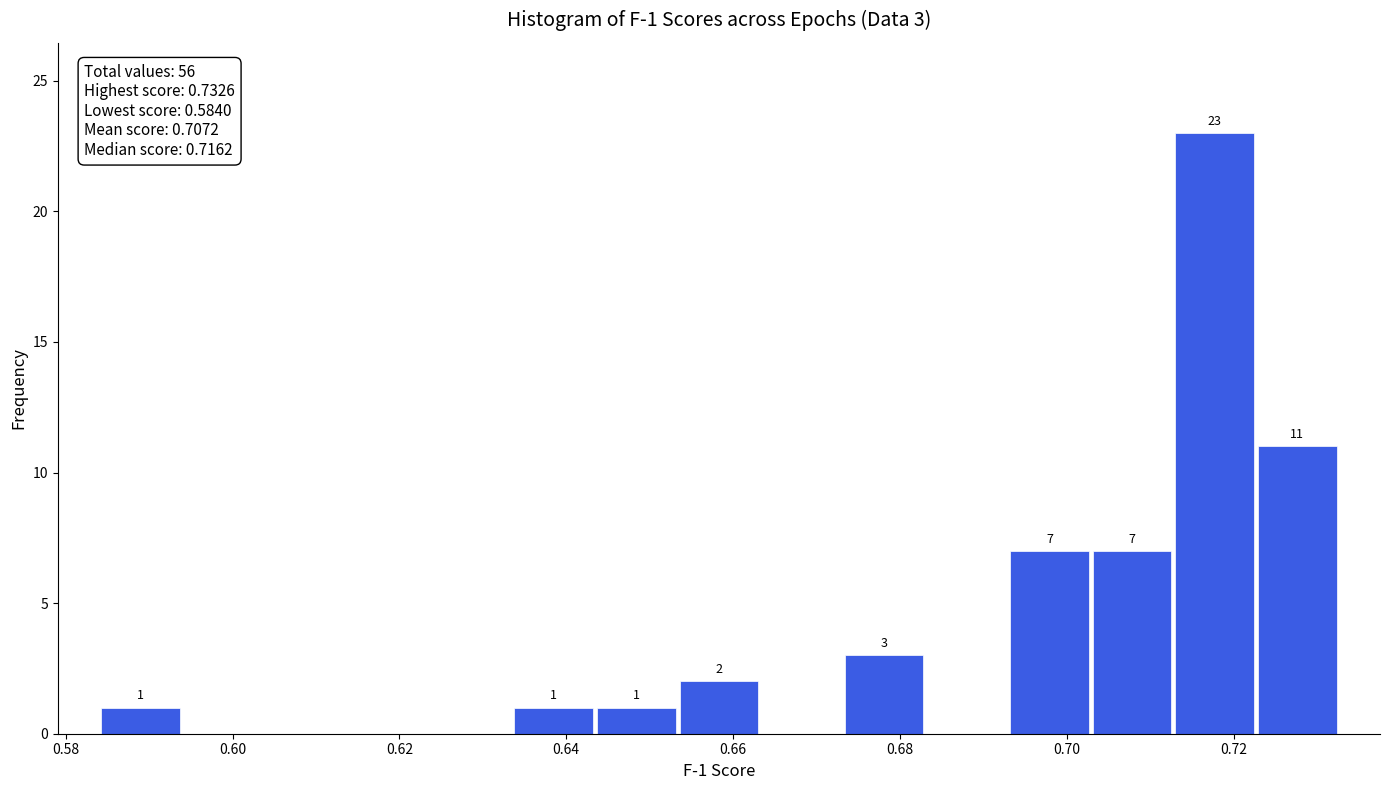

Which range on the x-axis has the tallest bar?

0.712 to 0.722